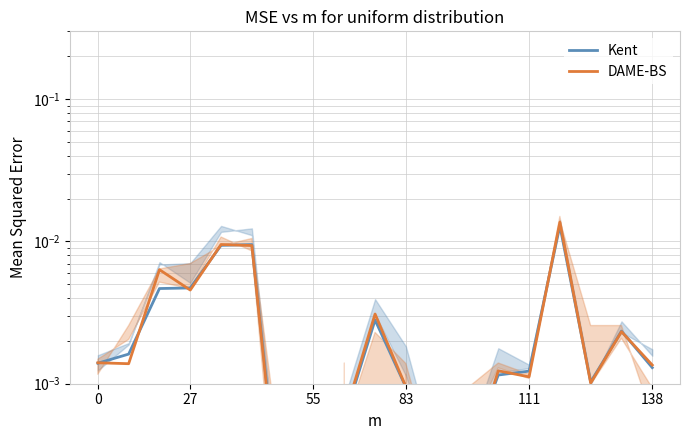

How many lines are shown in the chart?

2